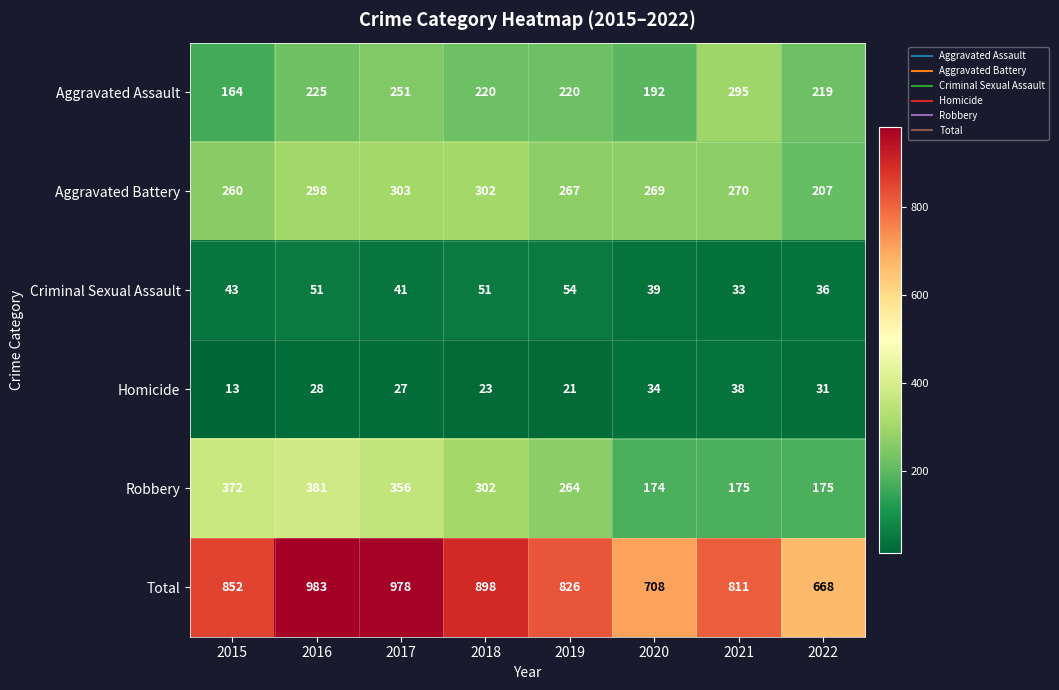

What is the difference between the Robbery values at 2022 and 2015?

197